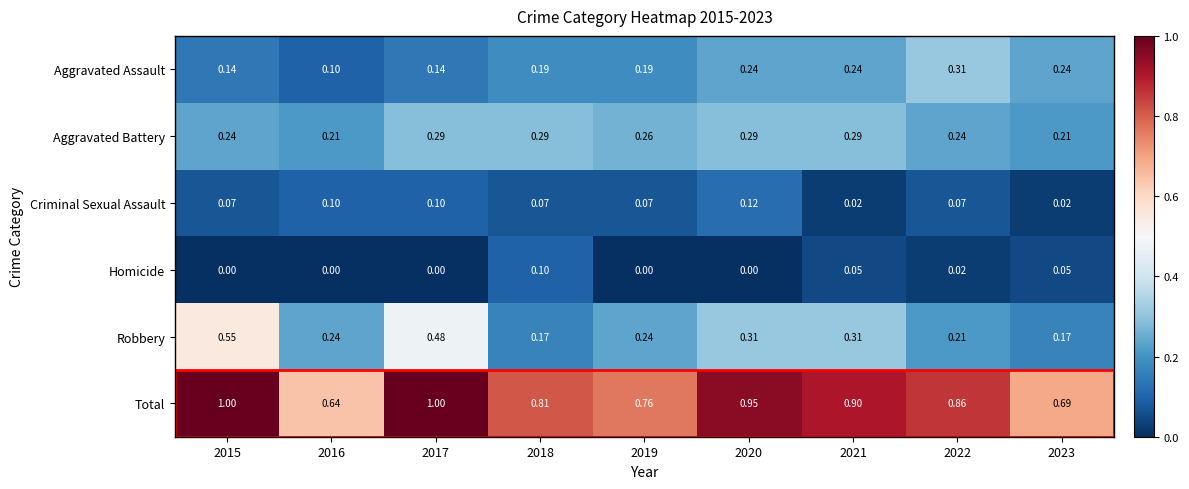

Rank the series by their maximum value, from lowest to highest.

Homicide, Criminal Sexual Assault, Aggravated Battery, Aggravated Assault, Robbery, Total